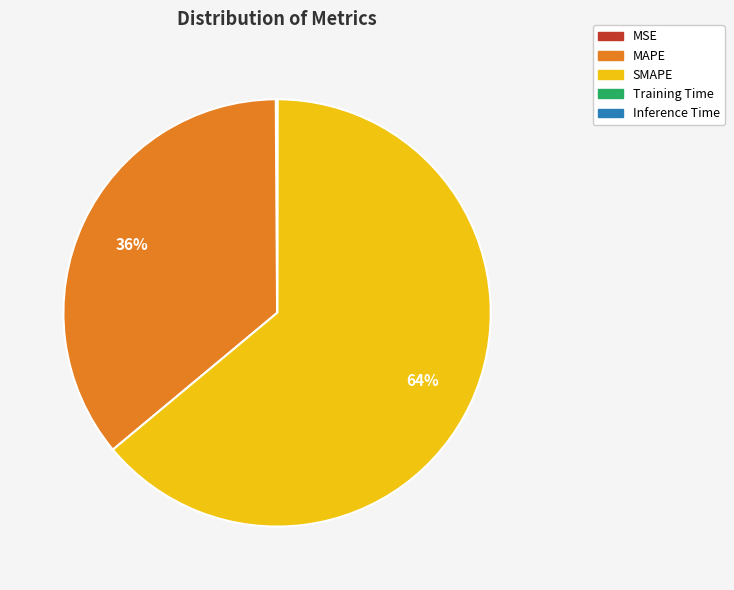

To the nearest percent, what is the average slice percentage?

20%